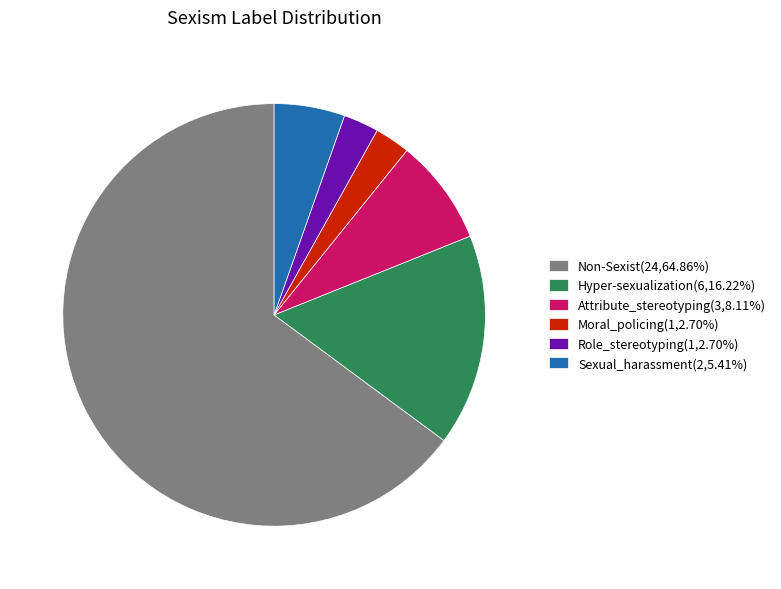

Do Attribute_stereotyping(3,8.11%) and Non-Sexist(24,64.86%) together represent more than half of the pie?

Yes